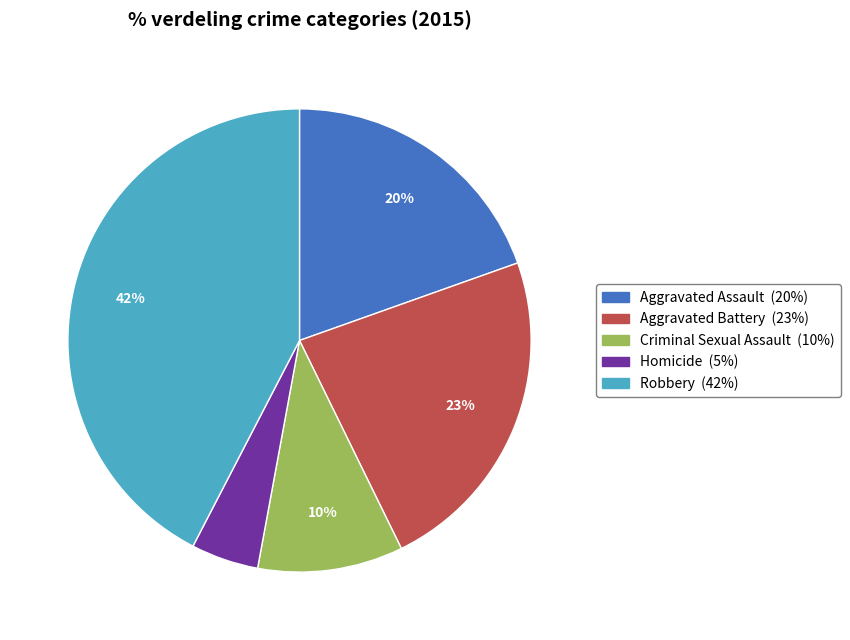

True or false: Criminal Sexual Assault accounts for 10% of the total.

True